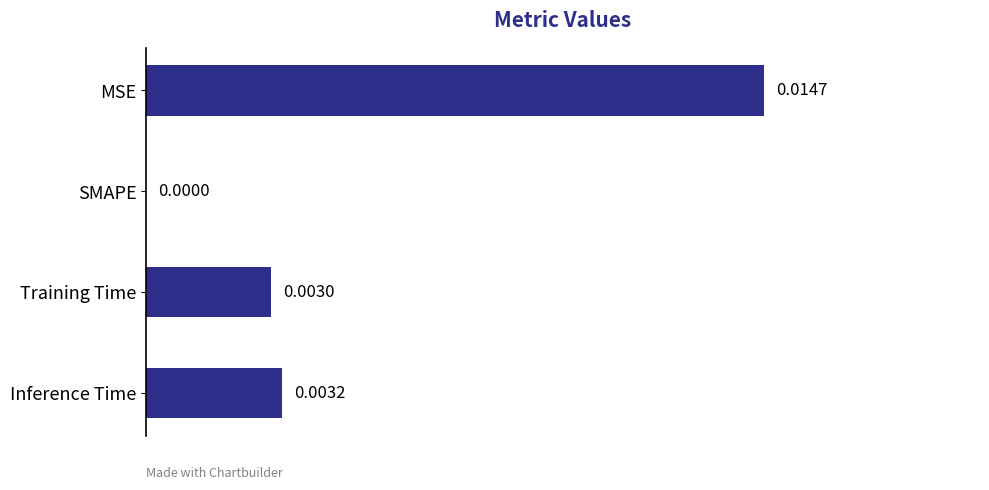

Count the number of data series in this chart.

1